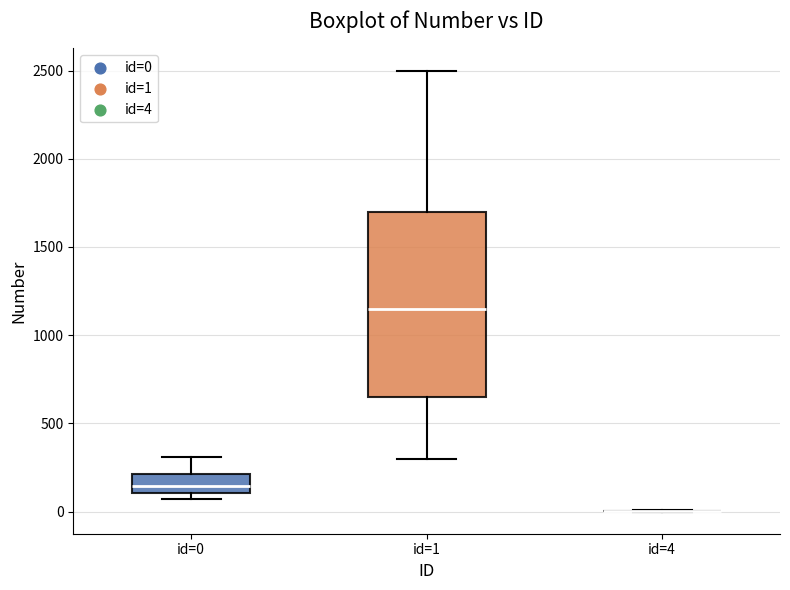

Which box is the tallest, from its lower edge to its upper edge?

id=1